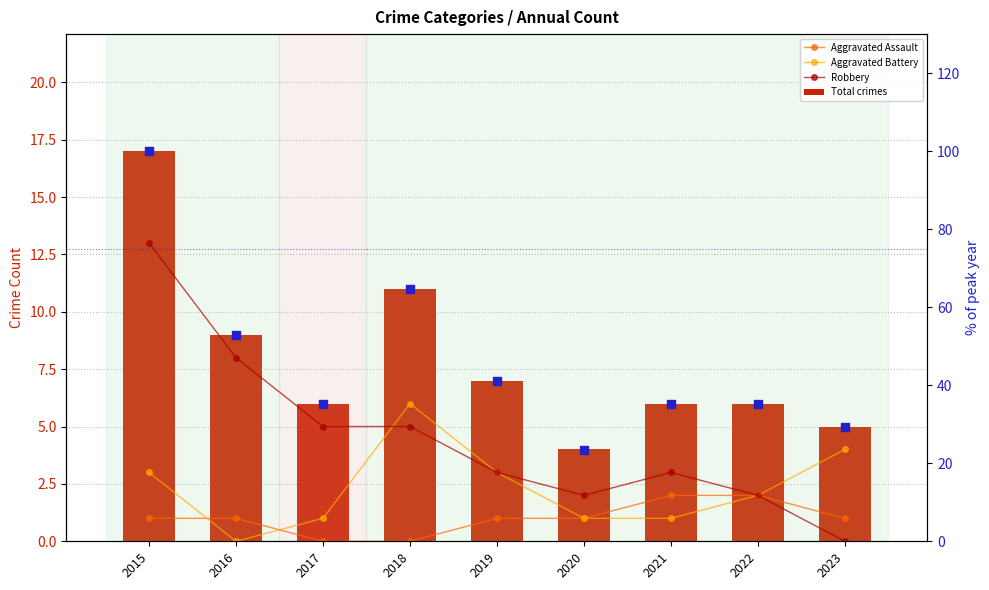

Which series has the largest total across all categories?

% of max year